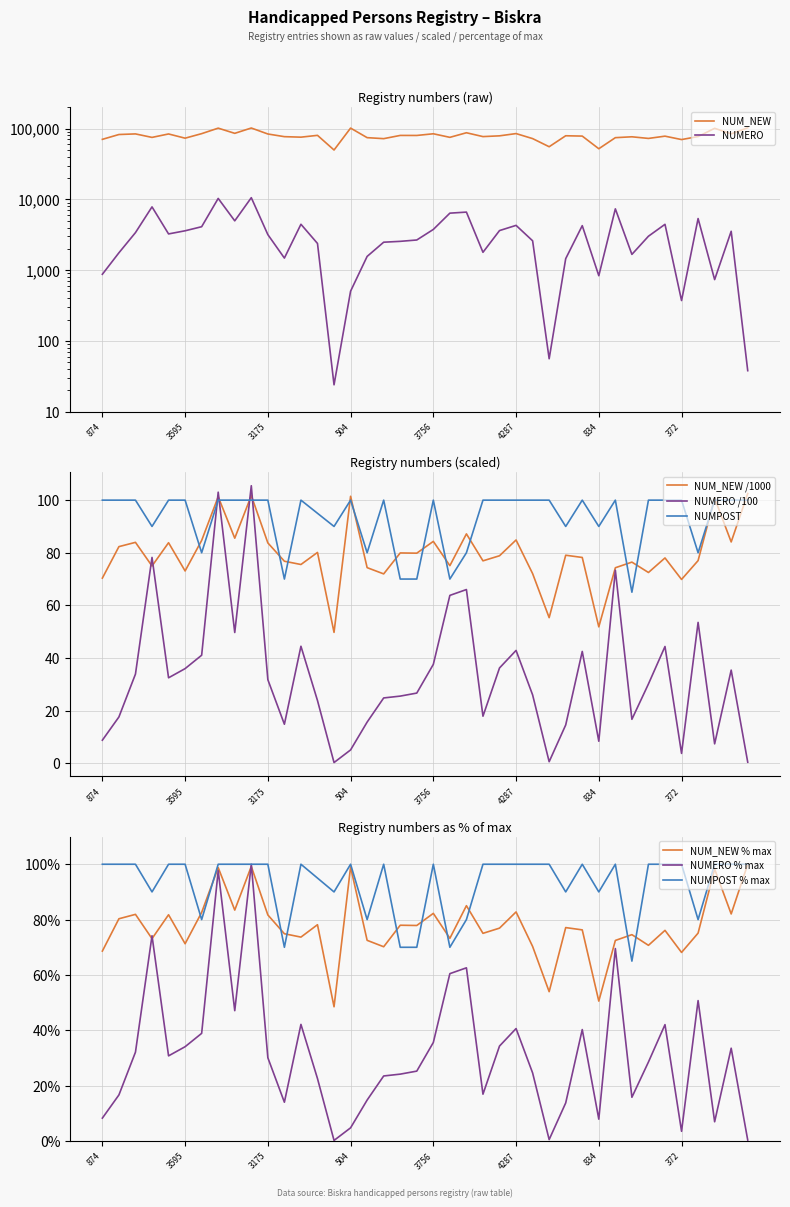

What is the total value across all series at 1786?

78813